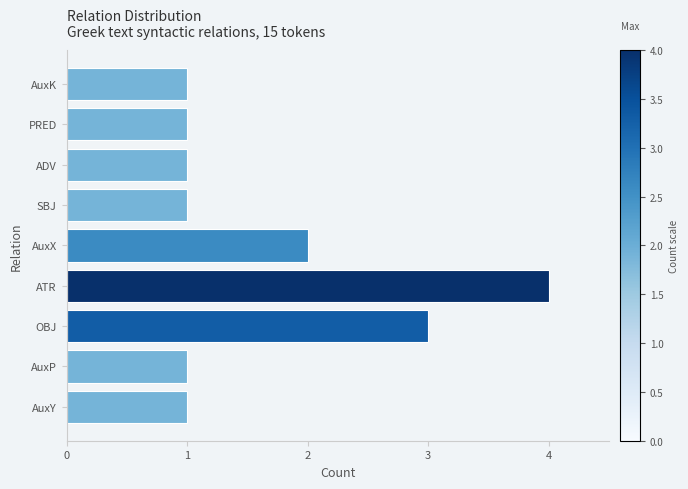

What is the difference between the maximum and minimum values?

3